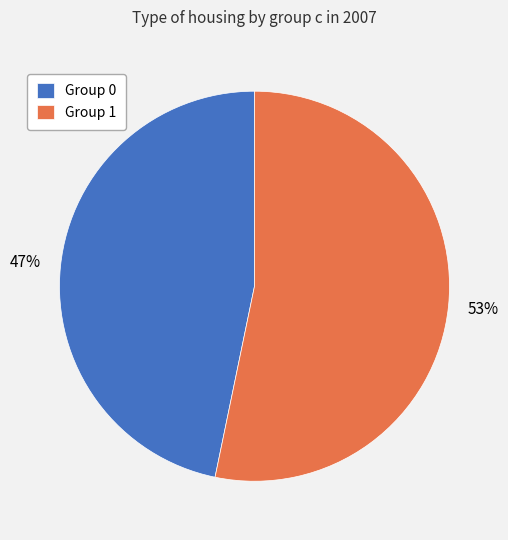

Do Group 1 and Group 0 together represent more than half of the pie?

Yes